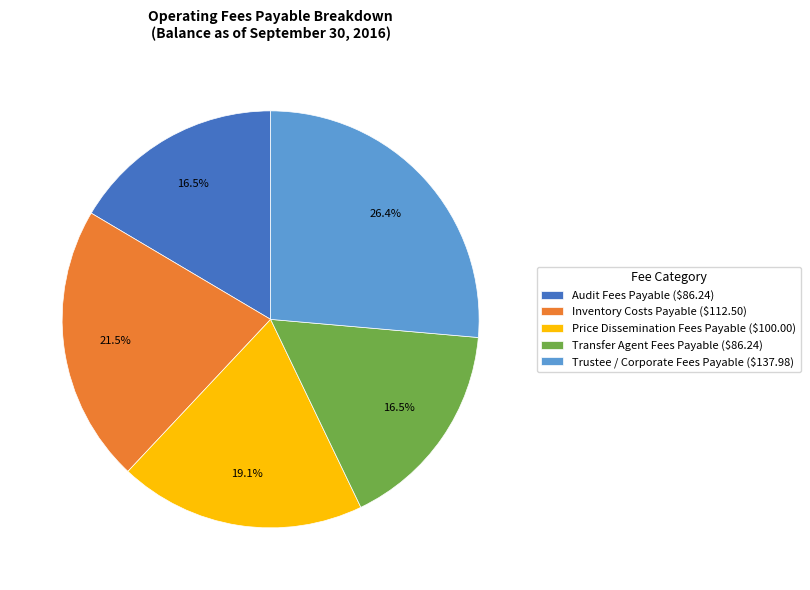

Does Audit Fees Payable ($86.24) represent more than half of the total?

No